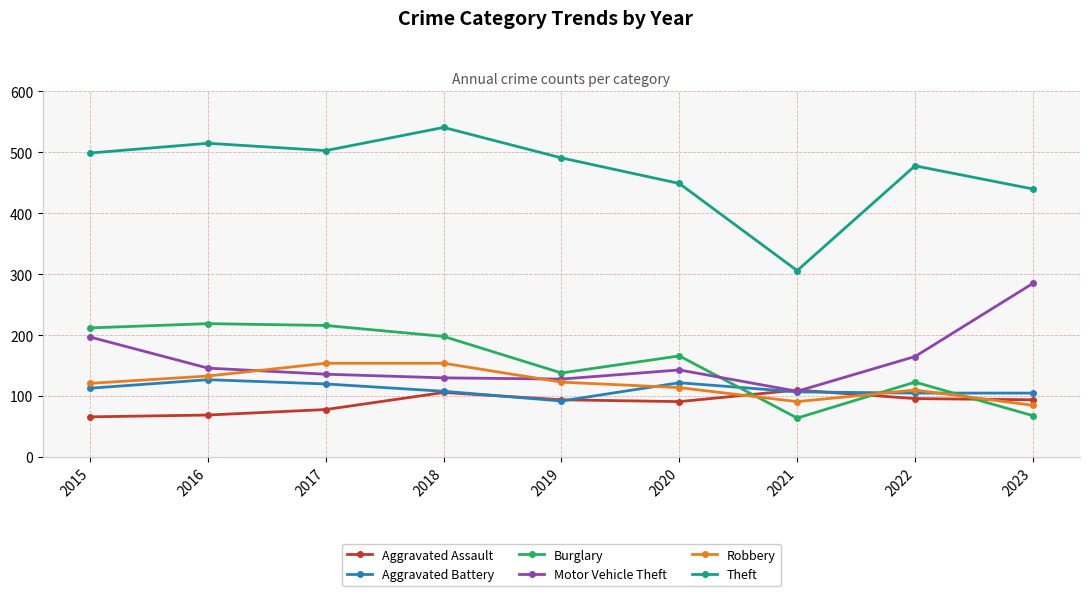

What is the minimum value for Motor Vehicle Theft?

108